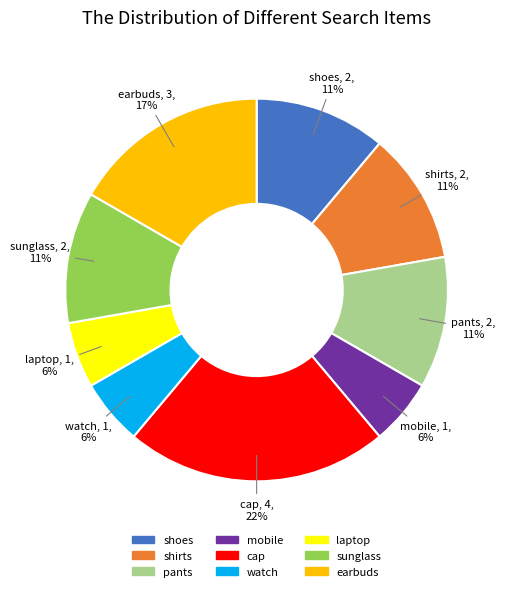

To the nearest percent, what percentage of the pie is cap?

22%